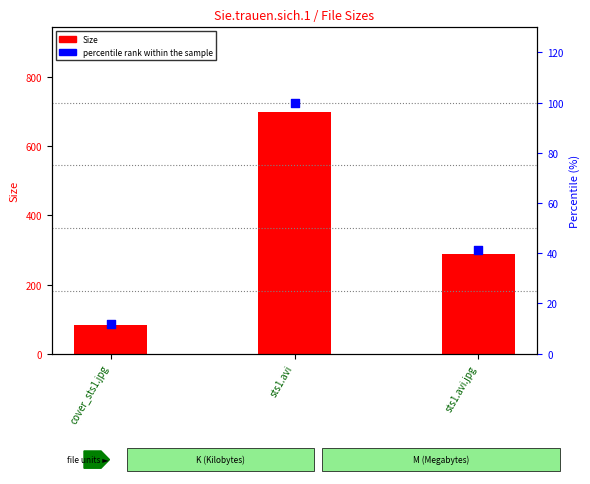

Which series has the largest total across all categories?

Size